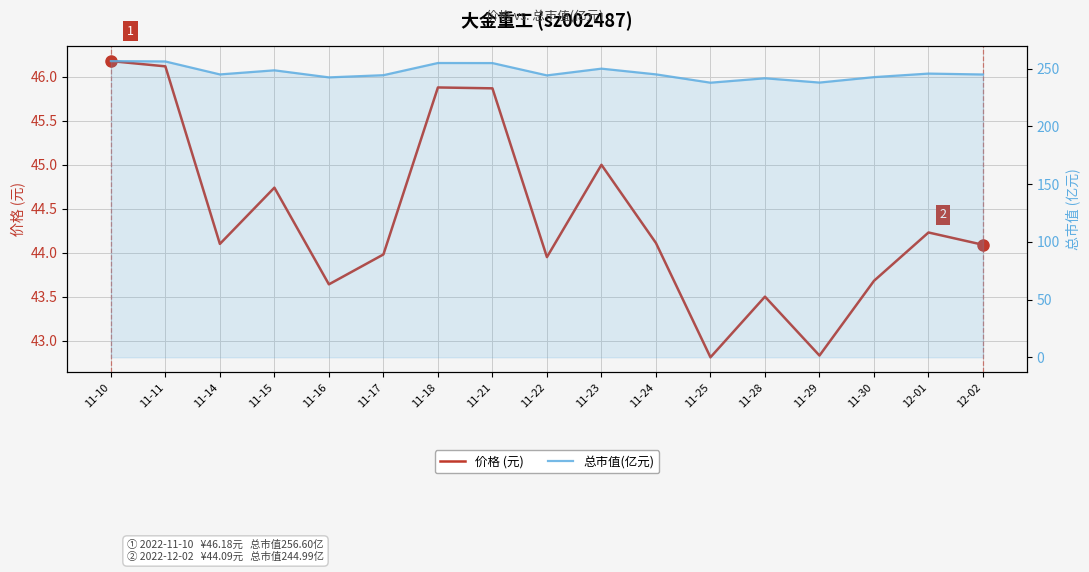

At 11-14, list the series in order from smallest to largest.

价格 (元), 总市值(亿元)